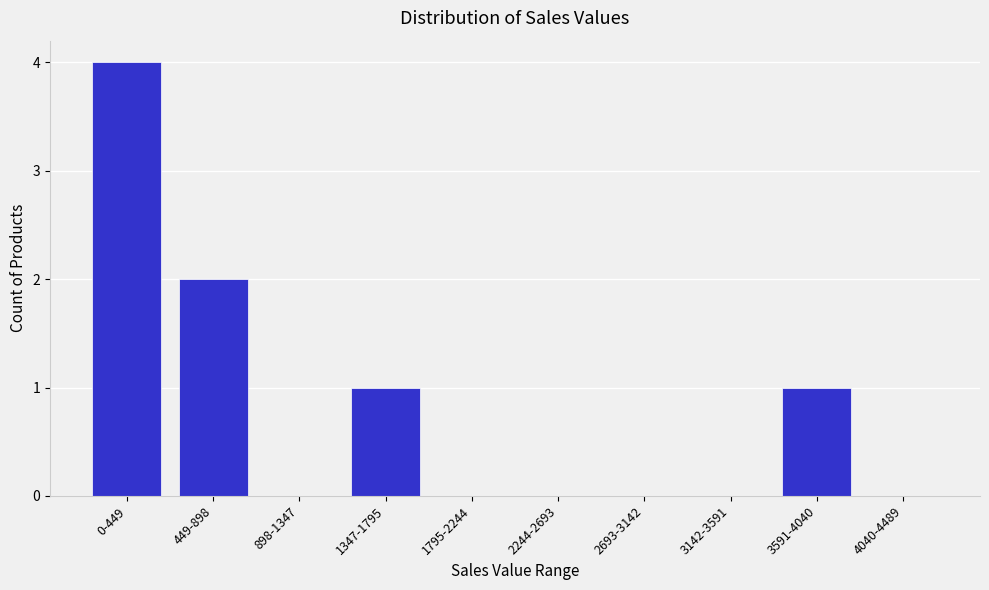

Reading right to left, extract all data points from this chart.

4040-4489=0	3591-4040=1	3142-3591=0	2693-3142=0	2244-2693=0	1795-2244=0	1347-1795=1	898-1347=0	449-898=2	0-449=4